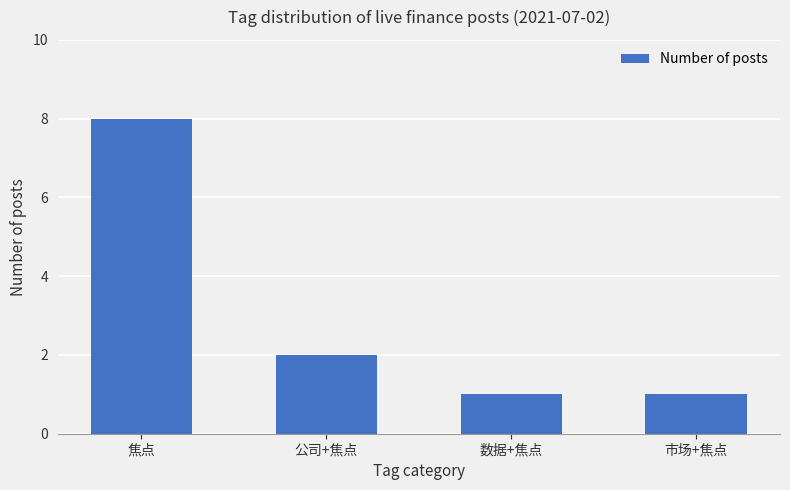

Where does the data first go above 2?

焦点